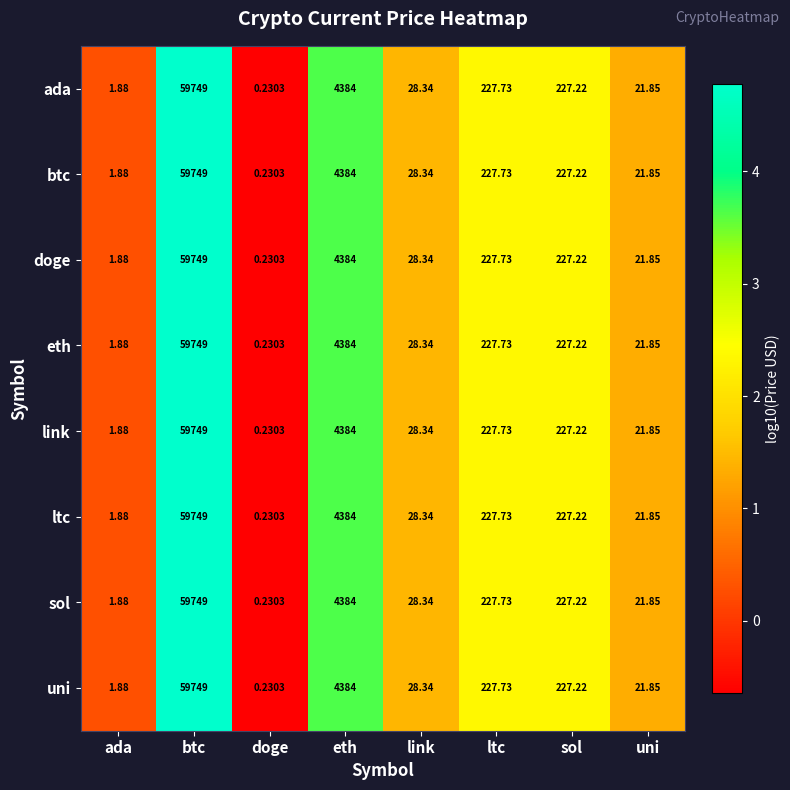

Rank the categories by eth value from highest to lowest.

btc, eth, ltc, sol, link, uni, ada, doge